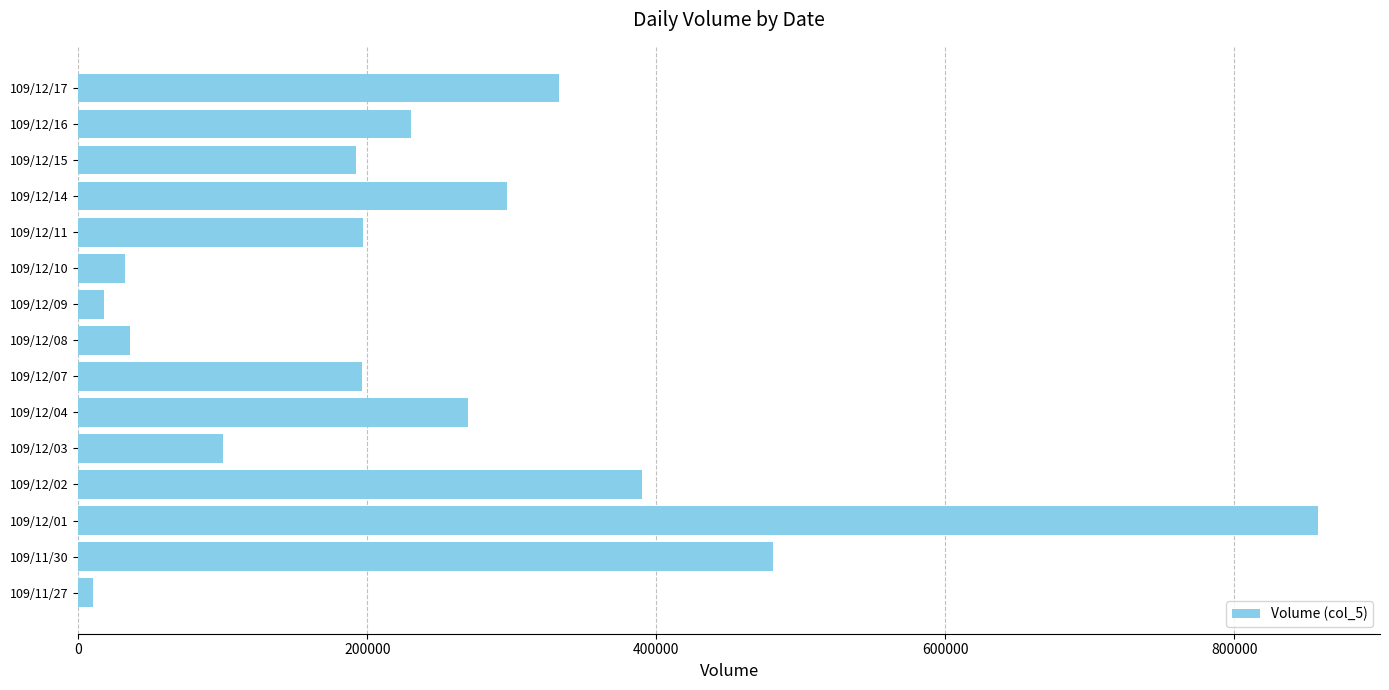

Where is the data nearest to the value 434000?

109/12/02